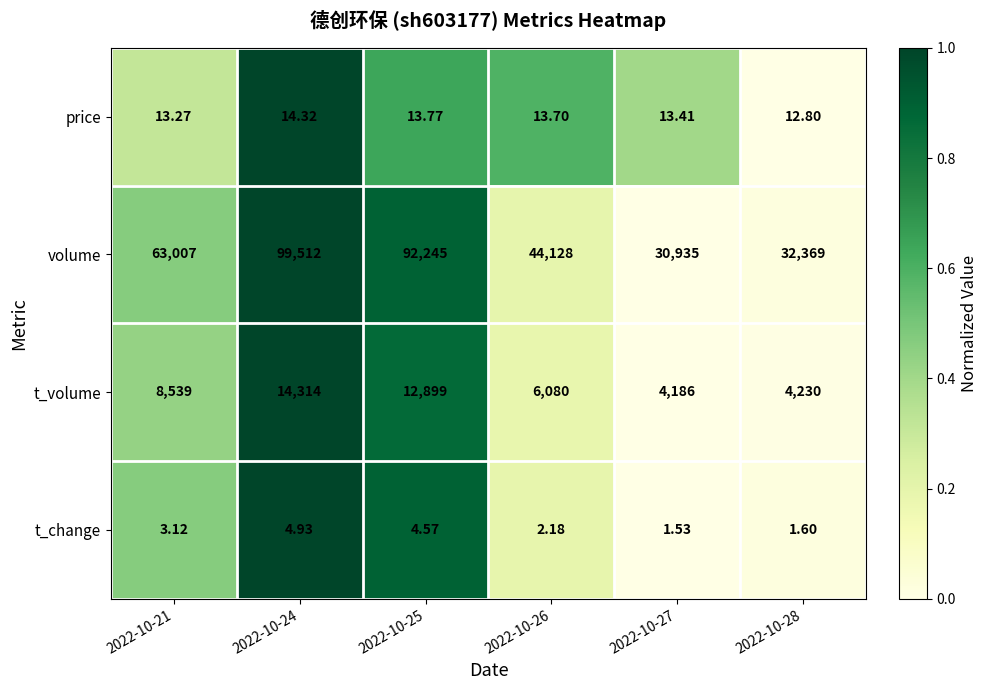

Which series has the largest total across all categories?

volume